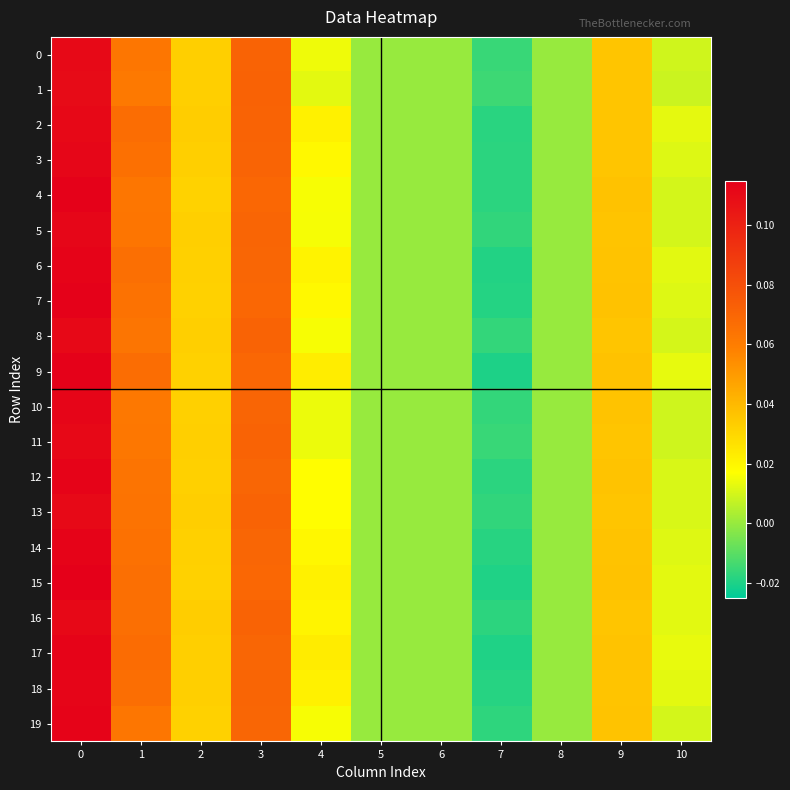

Reading left to right, what are all the values shown in this chart?

0: 0=0.1	1=0.1	2=0.0	3=0.1	4=0.0	5=0.0	6=0.0	7=-0.0	8=0.0	9=0.0	10=0.0
1: 0=0.1	1=0.1	2=0.0	3=0.1	4=0.0	5=0.0	6=0.0	7=-0.0	8=0.0	9=0.0	10=0.0
2: 0=0.1	1=0.1	2=0.0	3=0.1	4=0.0	5=0.0	6=0.0	7=-0.0	8=0.0	9=0.0	10=0.0
3: 0=0.1	1=0.1	2=0.0	3=0.1	4=0.0	5=0.0	6=0.0	7=-0.0	8=0.0	9=0.0	10=0.0
4: 0=0.1	1=0.1	2=0.0	3=0.1	4=0.0	5=0.0	6=0.0	7=-0.0	8=0.0	9=0.0	10=0.0
5: 0=0.1	1=0.1	2=0.0	3=0.1	4=0.0	5=0.0	6=0.0	7=-0.0	8=0.0	9=0.0	10=0.0
6: 0=0.1	1=0.1	2=0.0	3=0.1	4=0.0	5=0.0	6=0.0	7=-0.0	8=0.0	9=0.0	10=0.0
7: 0=0.1	1=0.1	2=0.0	3=0.1	4=0.0	5=0.0	6=0.0	7=-0.0	8=0.0	9=0.0	10=0.0
8: 0=0.1	1=0.1	2=0.0	3=0.1	4=0.0	5=0.0	6=0.0	7=-0.0	8=0.0	9=0.0	10=0.0
9: 0=0.1	1=0.1	2=0.0	3=0.1	4=0.0	5=0.0	6=0.0	7=-0.0	8=0.0	9=0.0	10=0.0
10: 0=0.1	1=0.1	2=0.0	3=0.1	4=0.0	5=0.0	6=0.0	7=-0.0	8=0.0	9=0.0	10=0.0
11: 0=0.1	1=0.1	2=0.0	3=0.1	4=0.0	5=0.0	6=0.0	7=-0.0	8=0.0	9=0.0	10=0.0
12: 0=0.1	1=0.1	2=0.0	3=0.1	4=0.0	5=0.0	6=0.0	7=-0.0	8=0.0	9=0.0	10=0.0
13: 0=0.1	1=0.1	2=0.0	3=0.1	4=0.0	5=0.0	6=0.0	7=-0.0	8=0.0	9=0.0	10=0.0
14: 0=0.1	1=0.1	2=0.0	3=0.1	4=0.0	5=0.0	6=0.0	7=-0.0	8=0.0	9=0.0	10=0.0
15: 0=0.1	1=0.1	2=0.0	3=0.1	4=0.0	5=0.0	6=0.0	7=-0.0	8=0.0	9=0.0	10=0.0
16: 0=0.1	1=0.1	2=0.0	3=0.1	4=0.0	5=0.0	6=0.0	7=-0.0	8=0.0	9=0.0	10=0.0
17: 0=0.1	1=0.1	2=0.0	3=0.1	4=0.0	5=0.0	6=0.0	7=-0.0	8=0.0	9=0.0	10=0.0
18: 0=0.1	1=0.1	2=0.0	3=0.1	4=0.0	5=0.0	6=0.0	7=-0.0	8=0.0	9=0.0	10=0.0
19: 0=0.1	1=0.1	2=0.0	3=0.1	4=0.0	5=0.0	6=0.0	7=-0.0	8=0.0	9=0.0	10=0.0